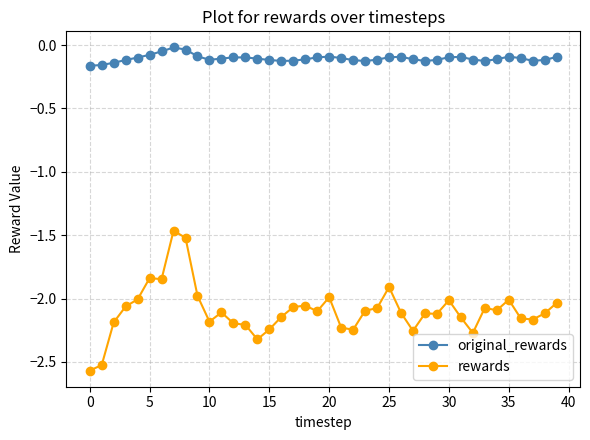

What is the sum of all rewards values?

-83.9